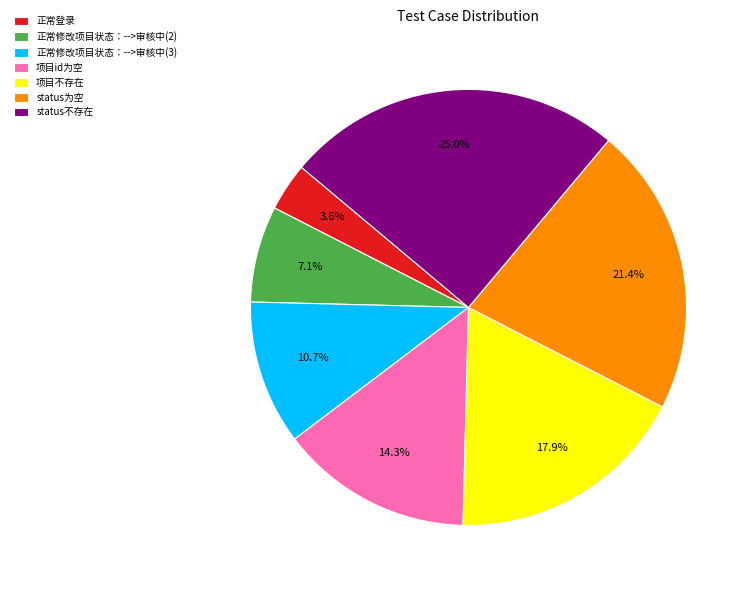

How many slices are in this pie chart?

7